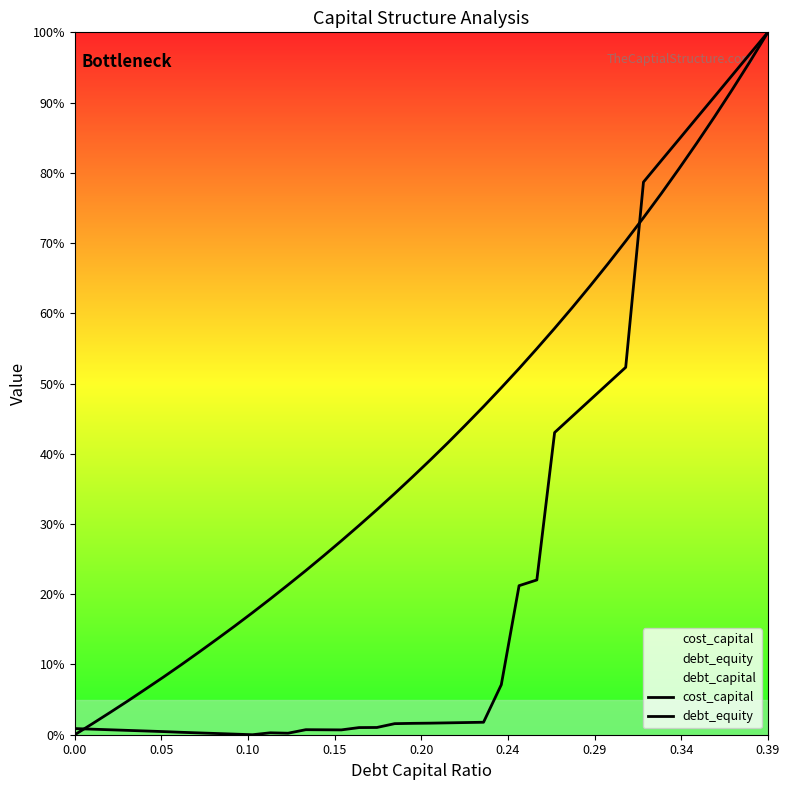

Reading left to right, transcribe all the data shown in this chart.

cost_capital: 0.0	0.0	0.0	0.0	0.0	0.0	0.0	0.0	0.0	0.0	0.0	0.0	0.0	0.0	0.0	0.0	0.0	0.0	0.0	0.0	0.0	0.0	0.0	0.0	0.1	0.2	0.2	0.4	0.5	0.5	0.5	0.5	0.8	0.8	0.8	0.9	0.9	0.9	1.0	1.0
debt_equity: 0.0	0.0	0.0	0.0	0.1	0.1	0.1	0.1	0.1	0.2	0.2	0.2	0.2	0.2	0.3	0.3	0.3	0.3	0.3	0.4	0.4	0.4	0.4	0.5	0.5	0.5	0.5	0.6	0.6	0.6	0.7	0.7	0.7	0.8	0.8	0.8	0.9	0.9	1.0	1.0